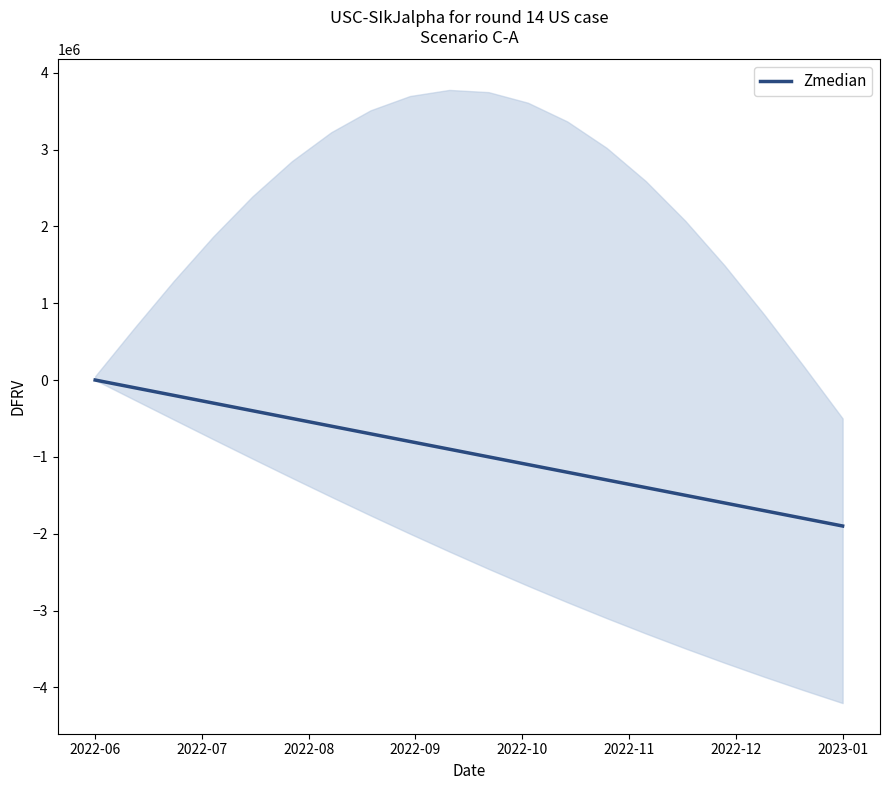

Reading left to right, what are all the values shown in this chart?

0	-100000	-200000	-300000	-400000	-500000	-600000	-700000	-800000	-900000	-1000000	-1100000	-1200000	-1300000	-1400000	-1500000	-1600000	-1700000	-1800000	-1900000